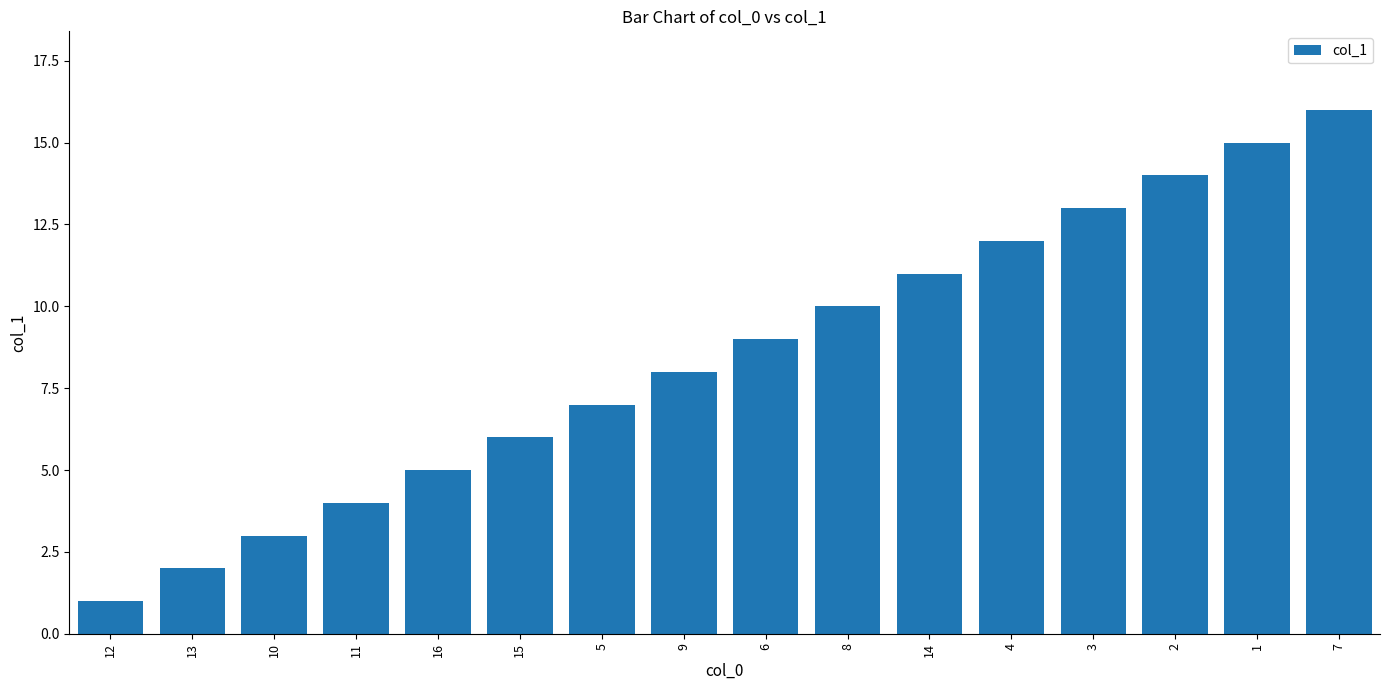

How many series are shown in this chart?

1